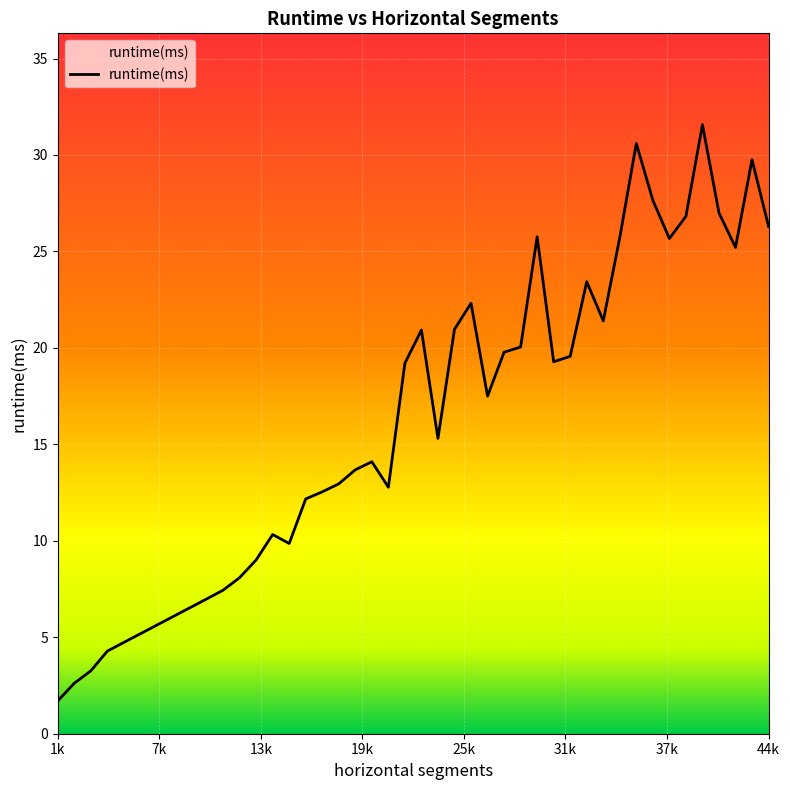

How many lines are shown in the chart?

1